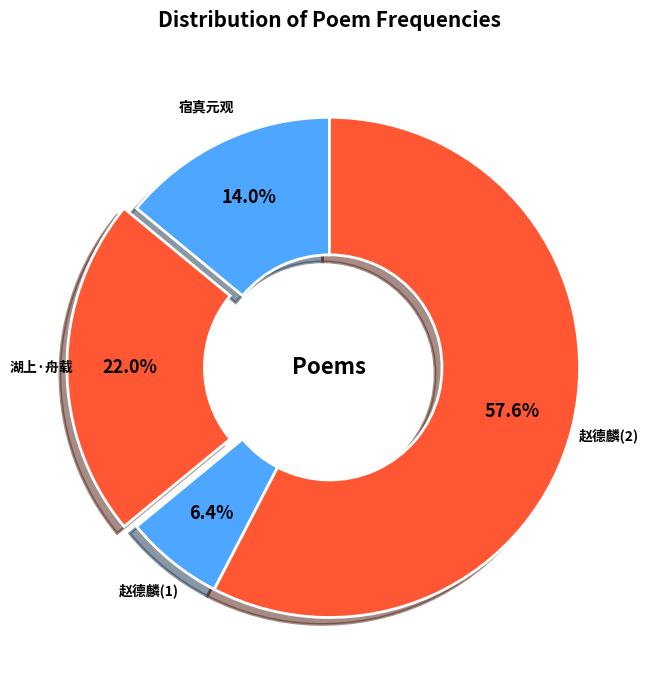

Which has a higher value, 宿真元观 or 赵德麟(1)?

宿真元观